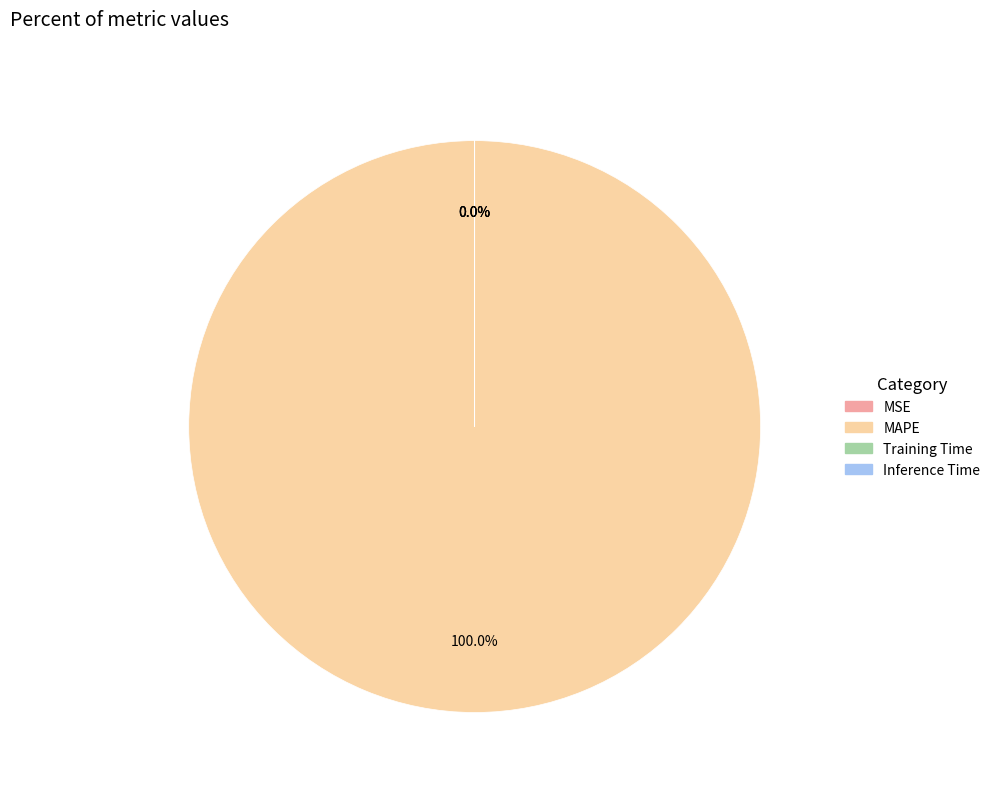

What is the largest slice in the pie chart?

MAPE